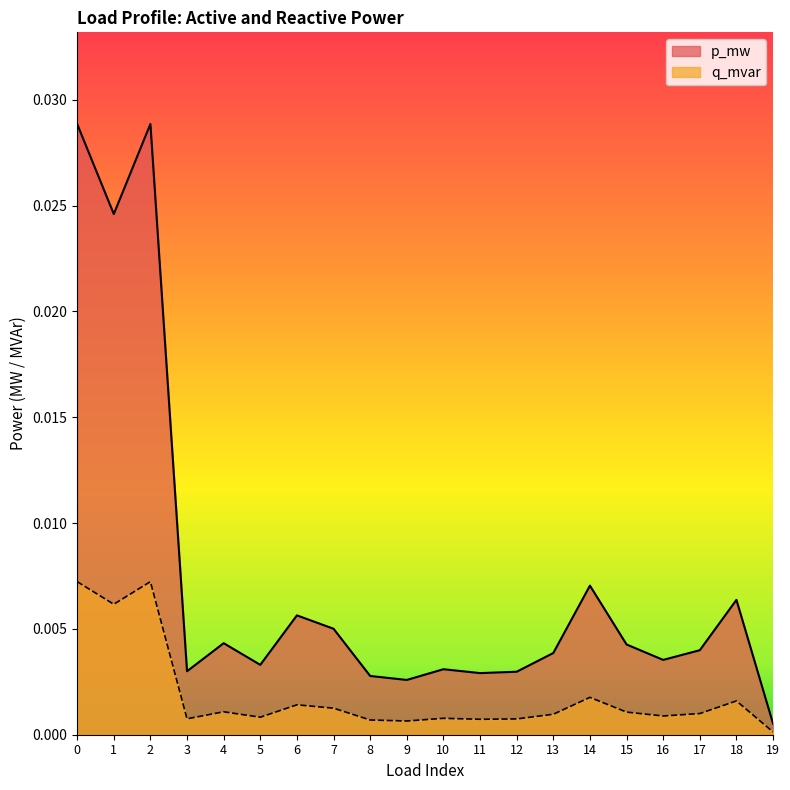

List the series in order of their overall mean, highest first.

p_mw, q_mvar